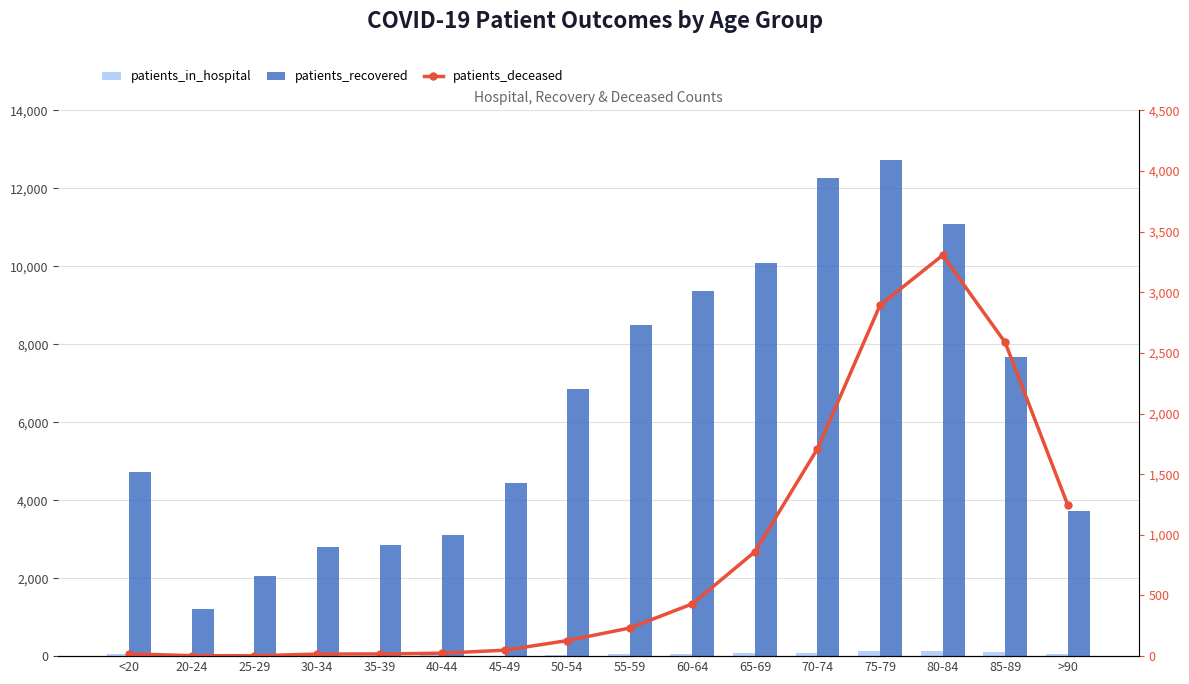

How many groups of bars are there?

16